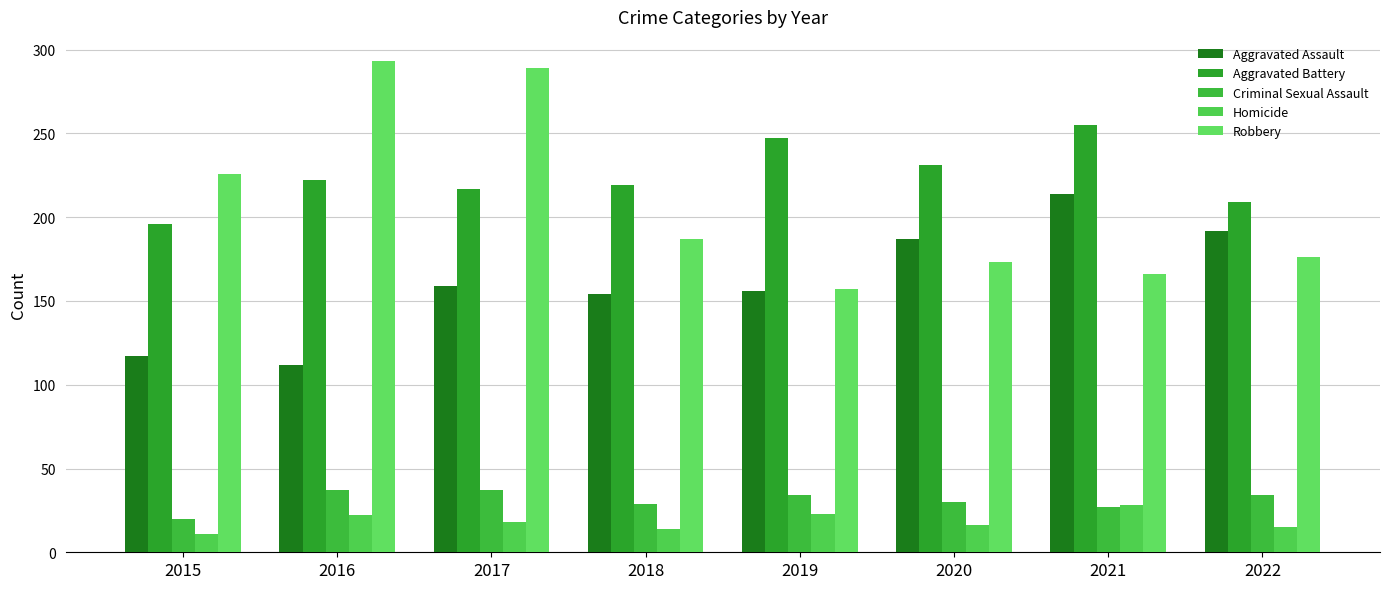

Rank the series by their maximum value, from highest to lowest.

Robbery, Aggravated Battery, Aggravated Assault, Criminal Sexual Assault, Homicide